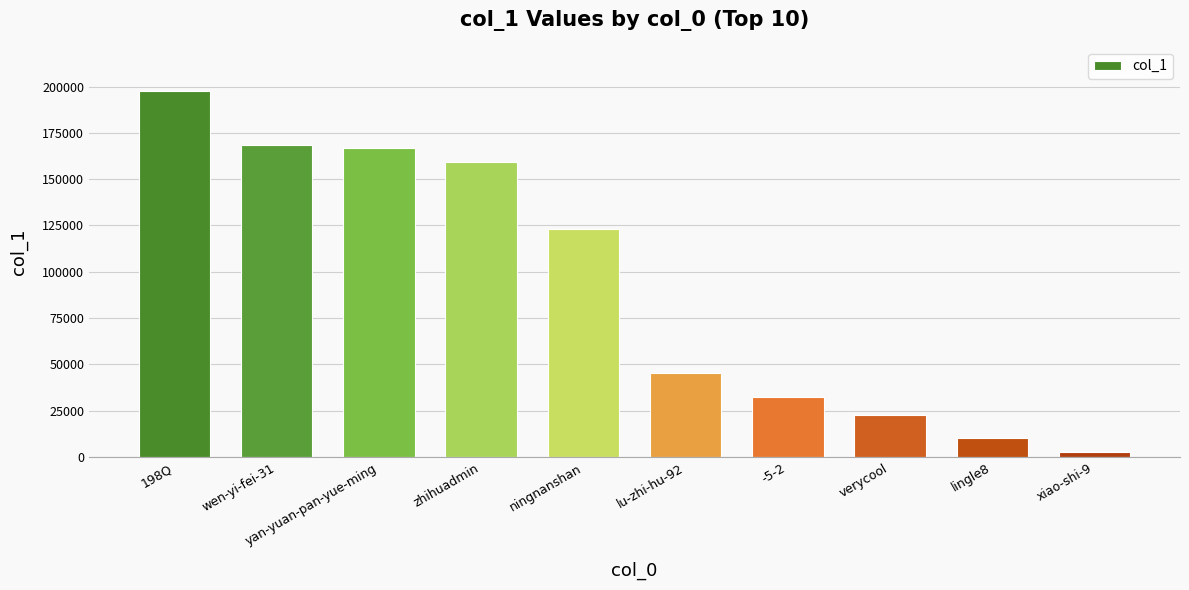

List the labels in order of value, largest first.

198Q, wen-yi-fei-31, yan-yuan-pan-yue-ming, zhihuadmin, ningnanshan, lu-zhi-hu-92, -5-2, verycool, lingle8, xiao-shi-9